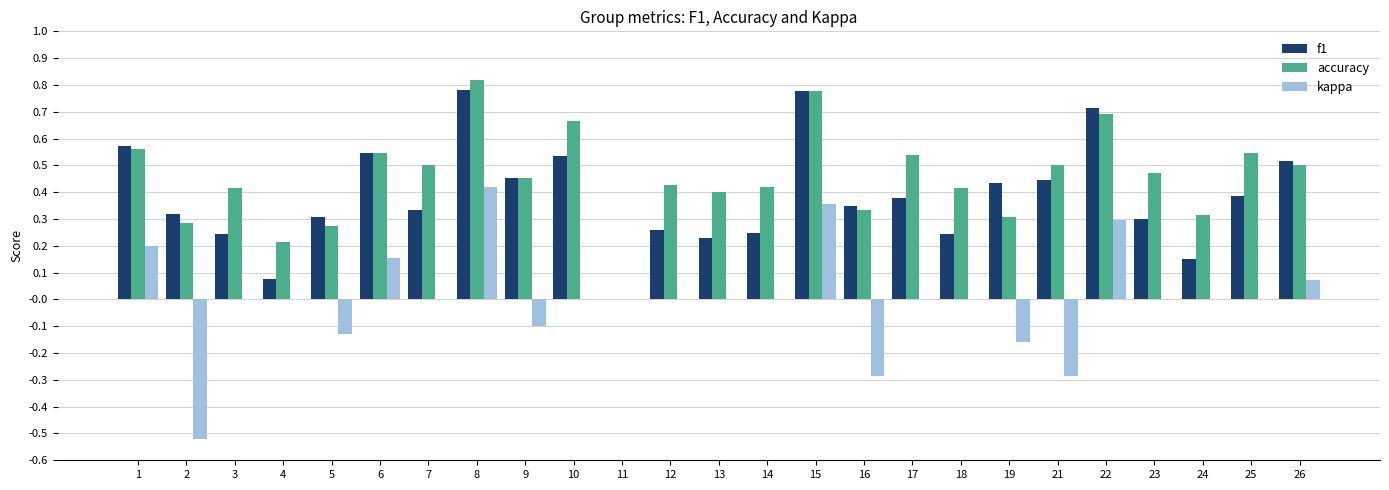

Is it true that accuracy equals 0.1 at 14?

False